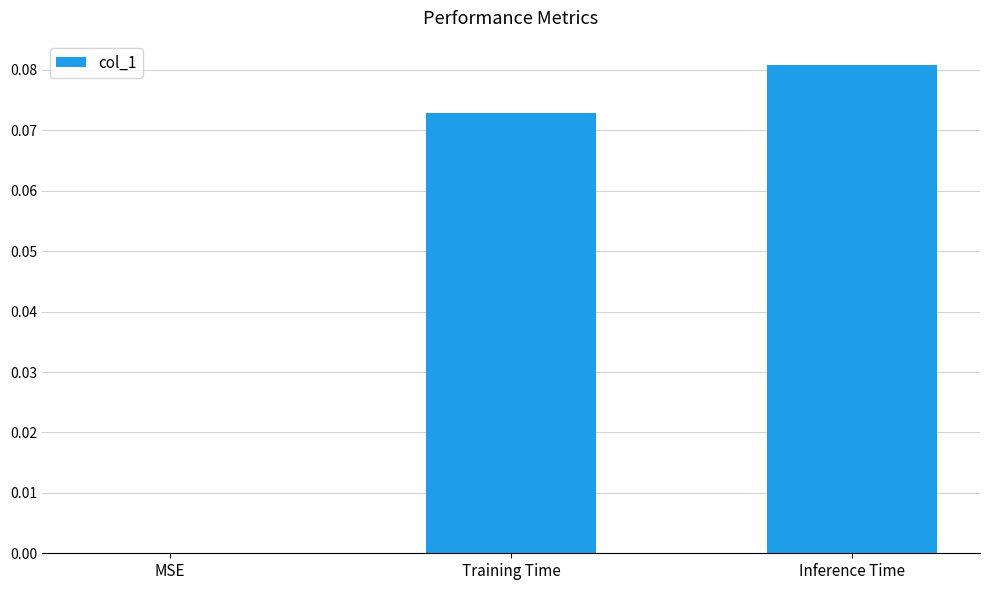

Count the values in the range 0 to 1.

3